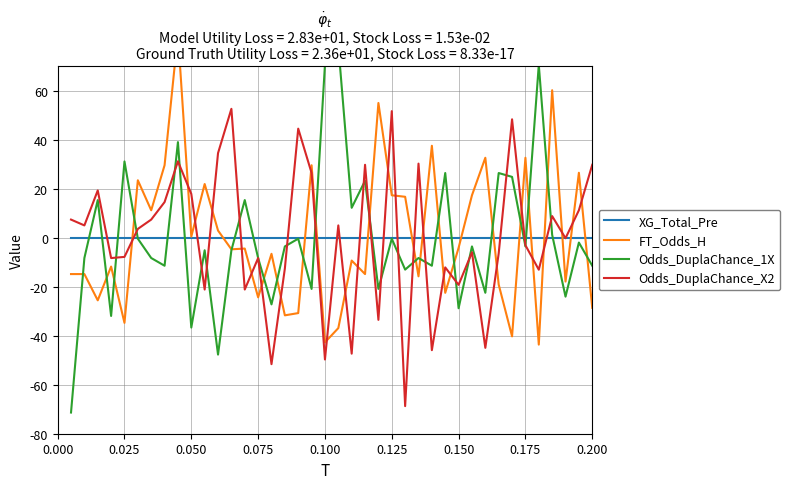

What is the maximum value for Odds_DuplaChance_X2?

52.7